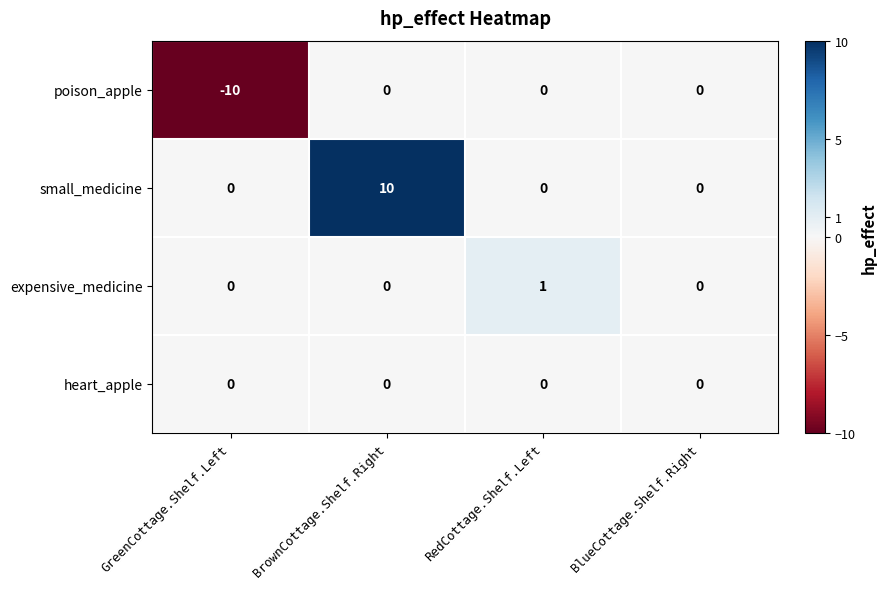

Which series changed the most between BrownCottage.Shelf.Right and BlueCottage.Shelf.Right?

small_medicine